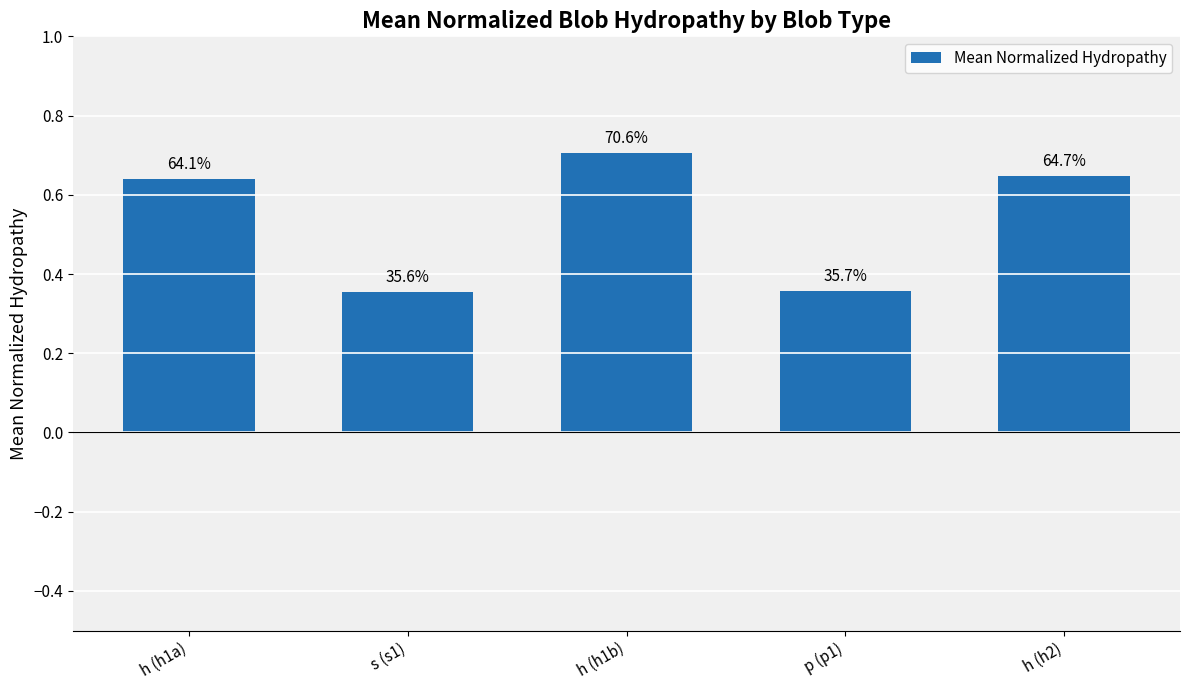

Are the bars horizontal?

No